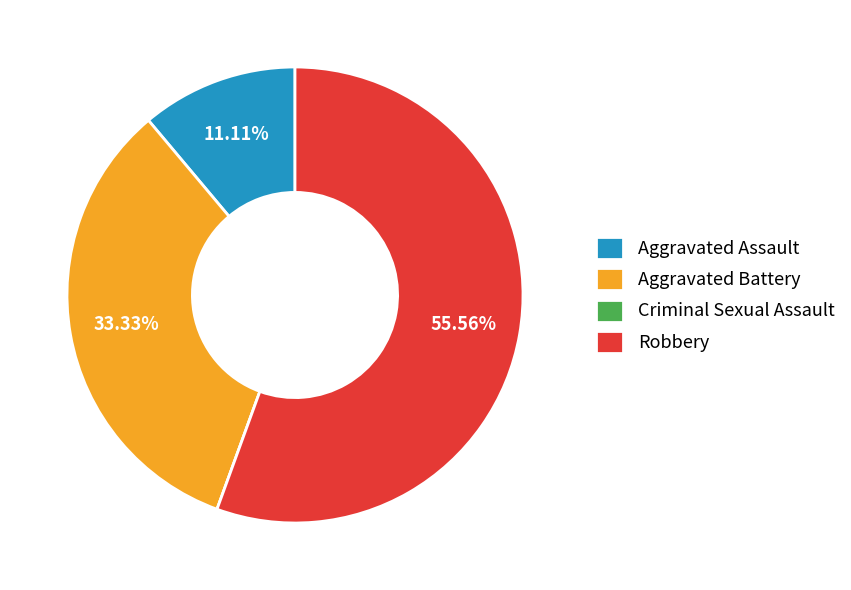

True or false: Aggravated Assault accounts for 11% of the total.

True